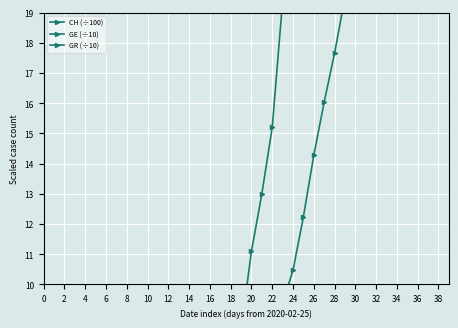

True or false: GR (÷10) and CH (÷100) intersect in this chart.

False